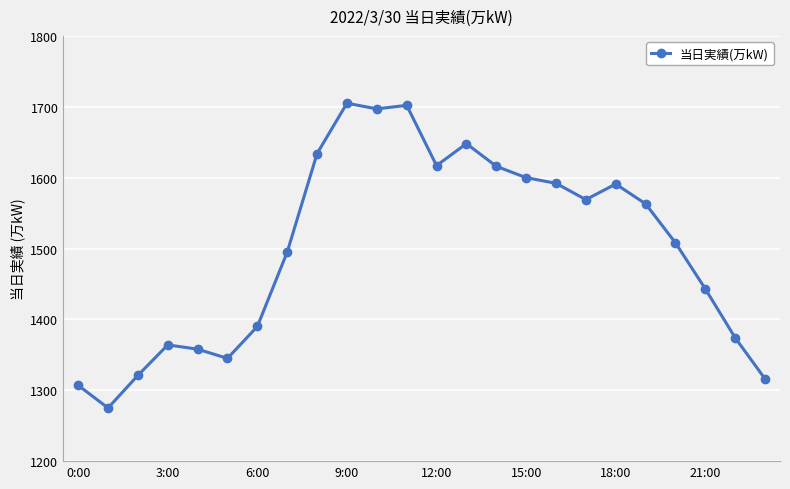

What is the value of the 6th point from the left?

1345